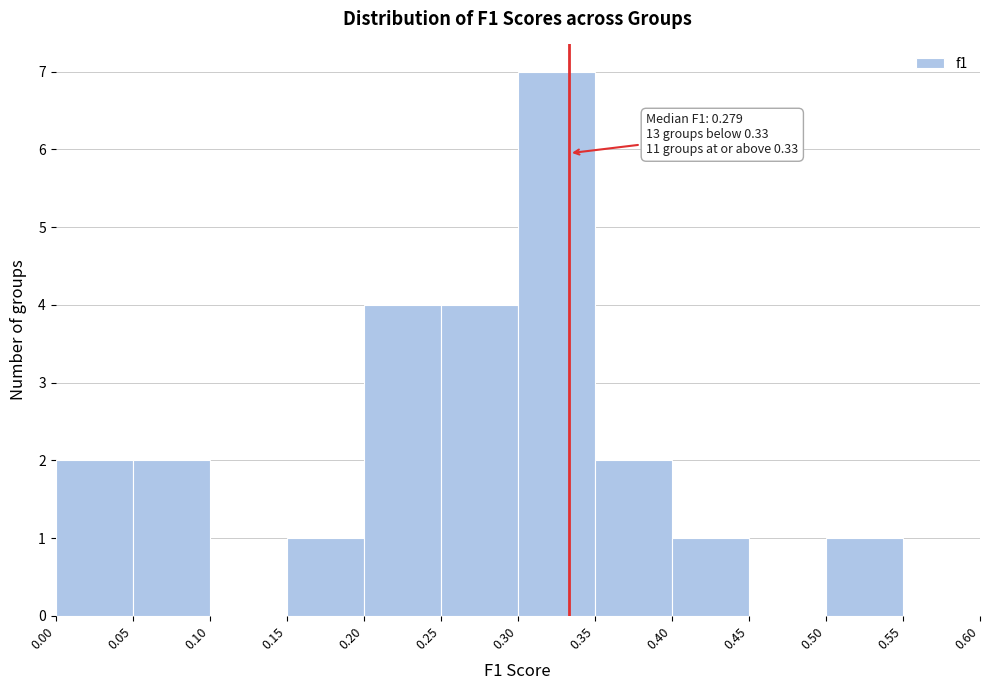

Which range on the x-axis has the tallest bar?

0.30 to 0.35